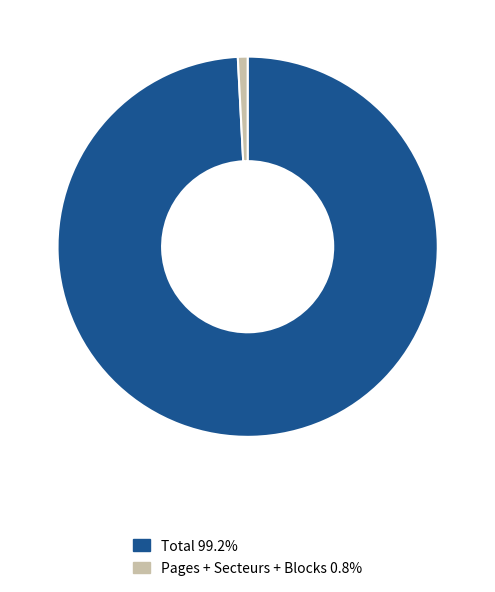

Is there any slice that represents more than half of the pie?

Yes